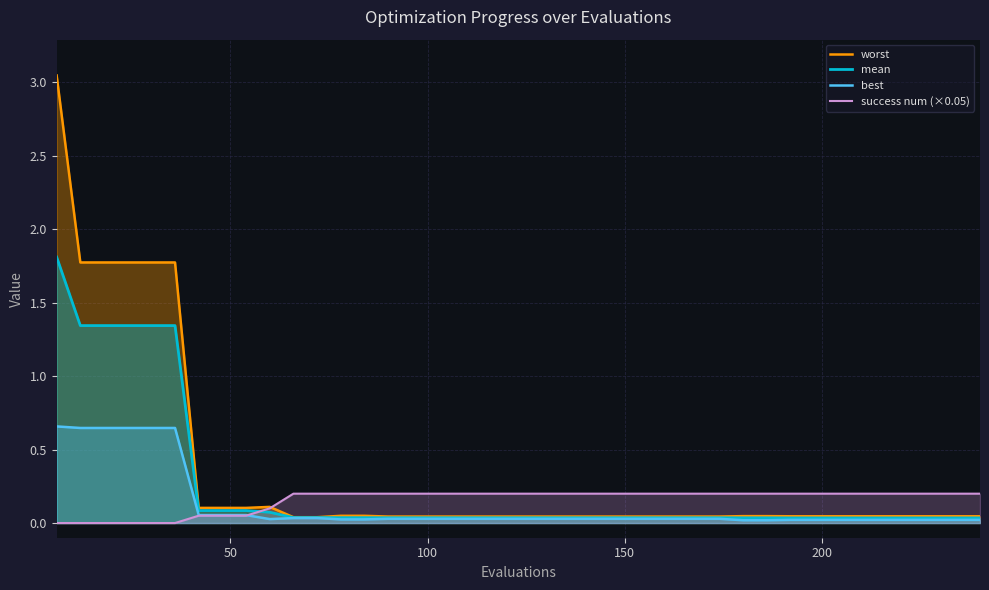

Rank the series by their maximum value, from highest to lowest.

worst, mean, best, success num (×0.05)